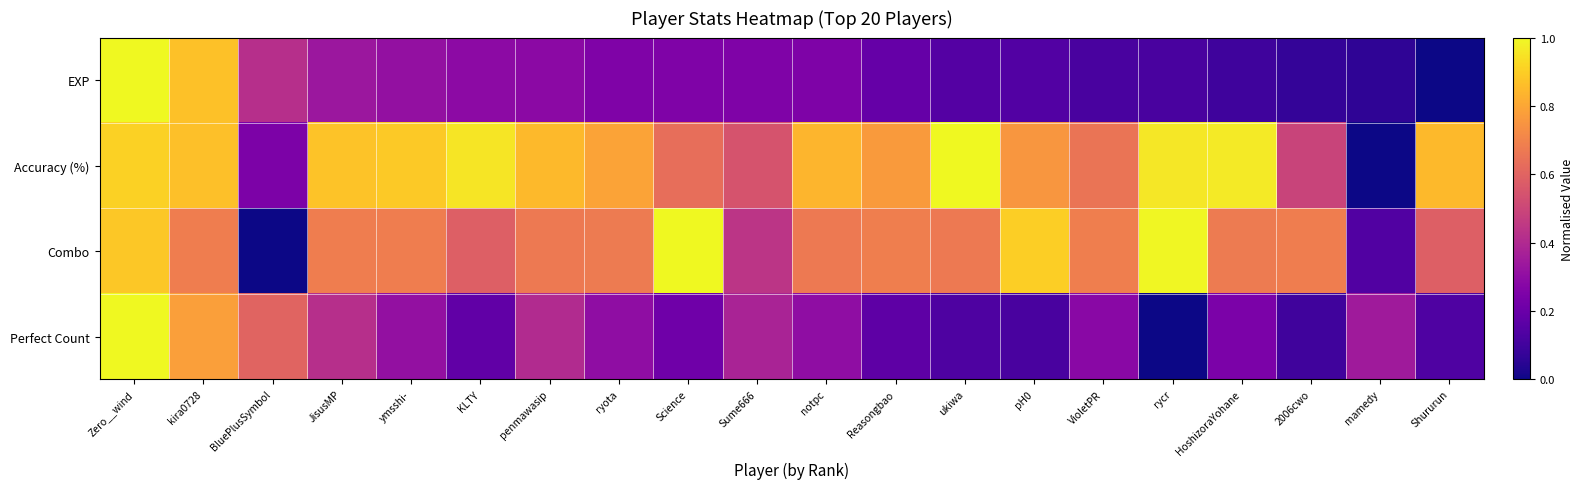

Rank the series at VioletPR from highest to lowest value.

Combo, Accuracy (%), Perfect Count, EXP